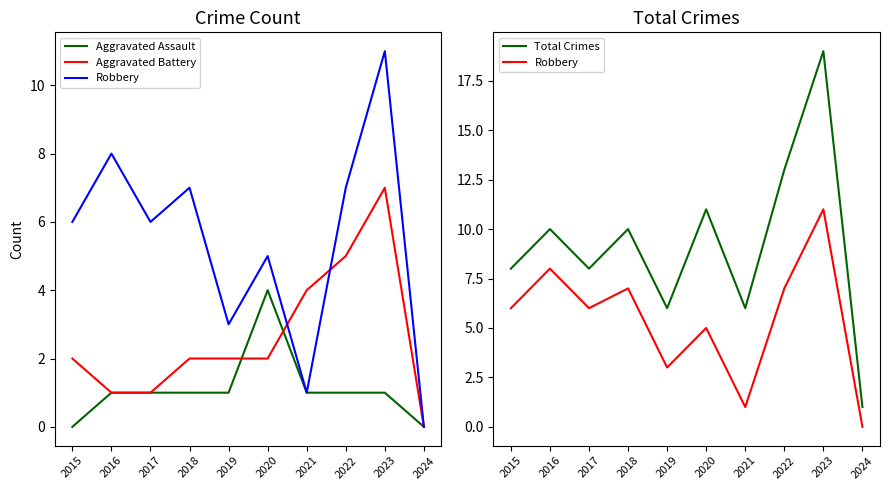

Count the Aggravated Assault values in the range 1 to 2.

7